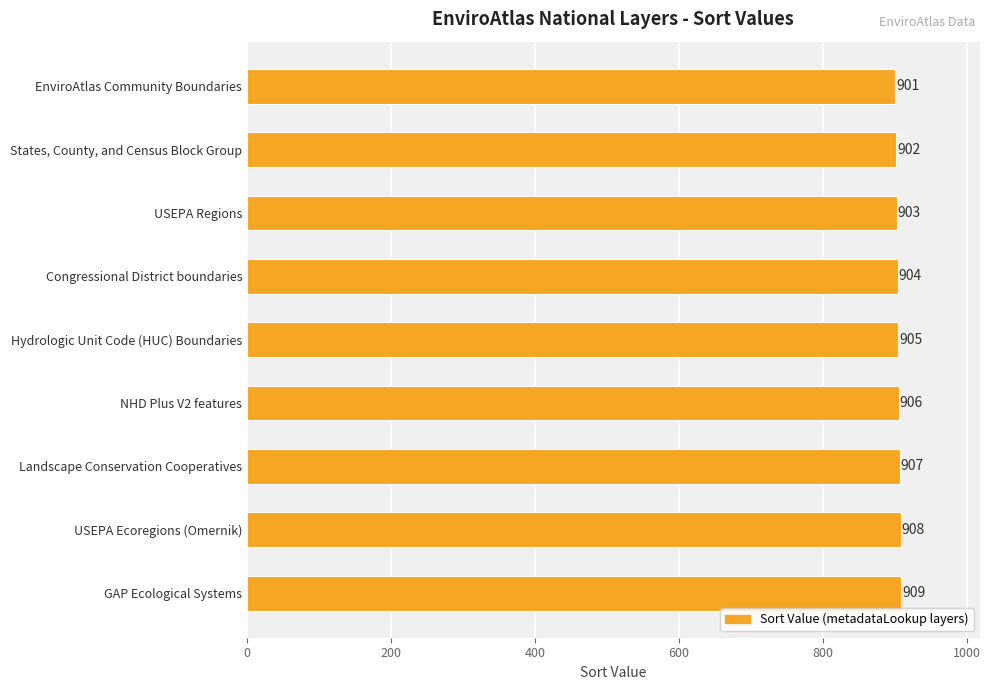

At which category does the chart reach its peak across all series?

GAP Ecological Systems